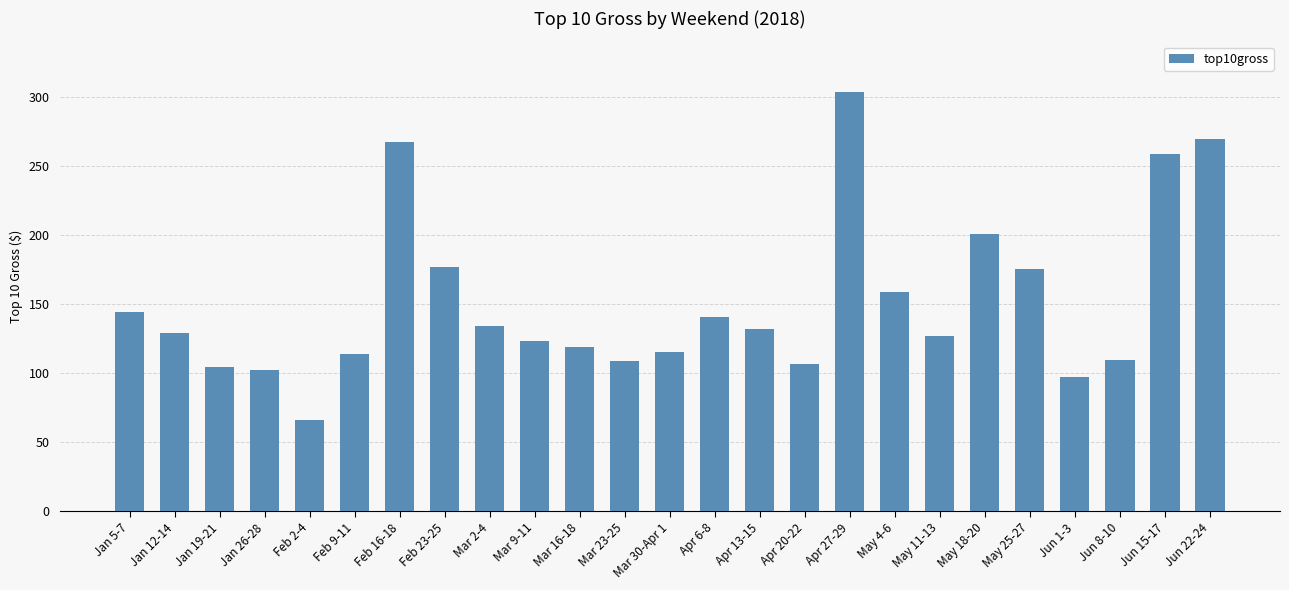

What is the ratio of the value at Feb 2-4 to the value at Jan 26-28?

0.6